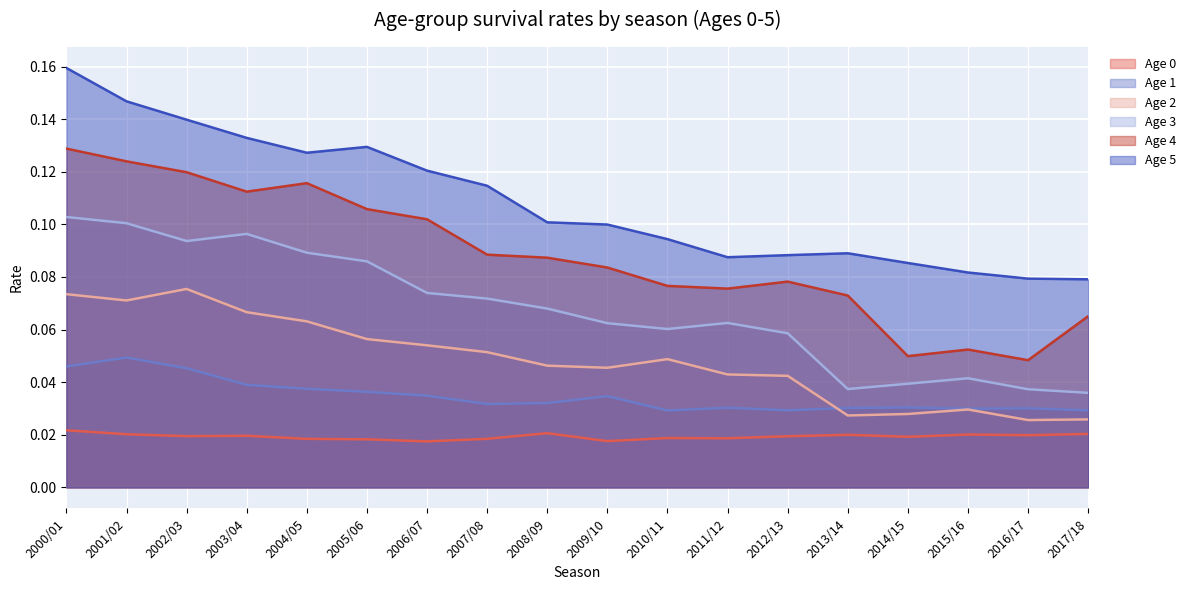

Where is Age 1 nearest to the value 0?

2010/11